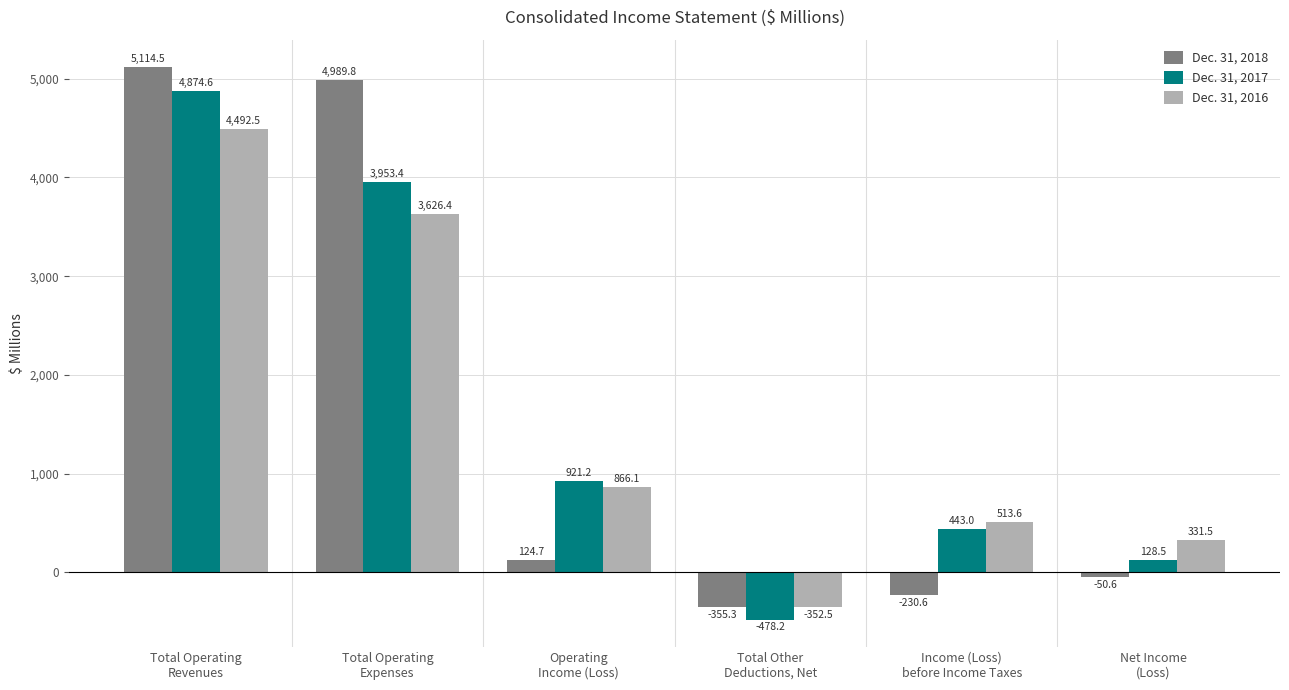

What is the label of the 2nd bar from the right?

Income (Loss)
before Income Taxes